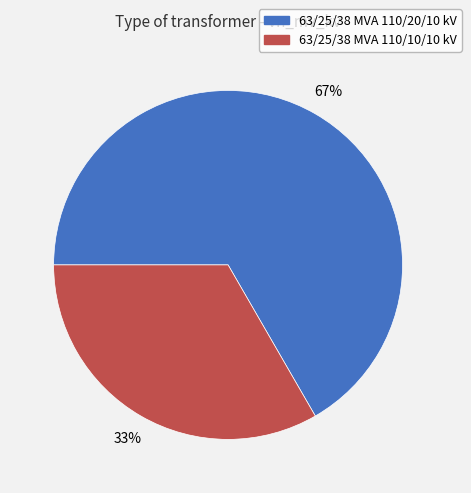

Between 63/25/38 MVA 110/20/10 kV and 63/25/38 MVA 110/10/10 kV, which is larger?

63/25/38 MVA 110/20/10 kV